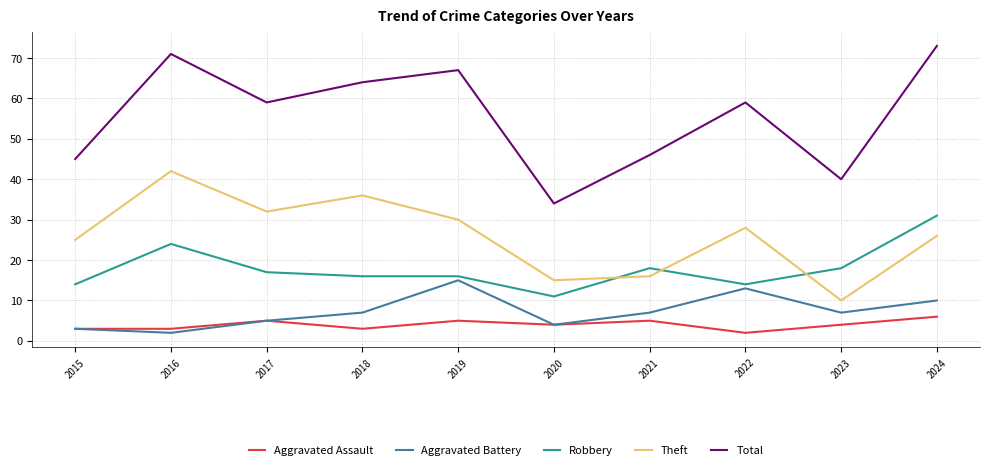

What is the sum of the Theft values at 2016 and 2015?

67